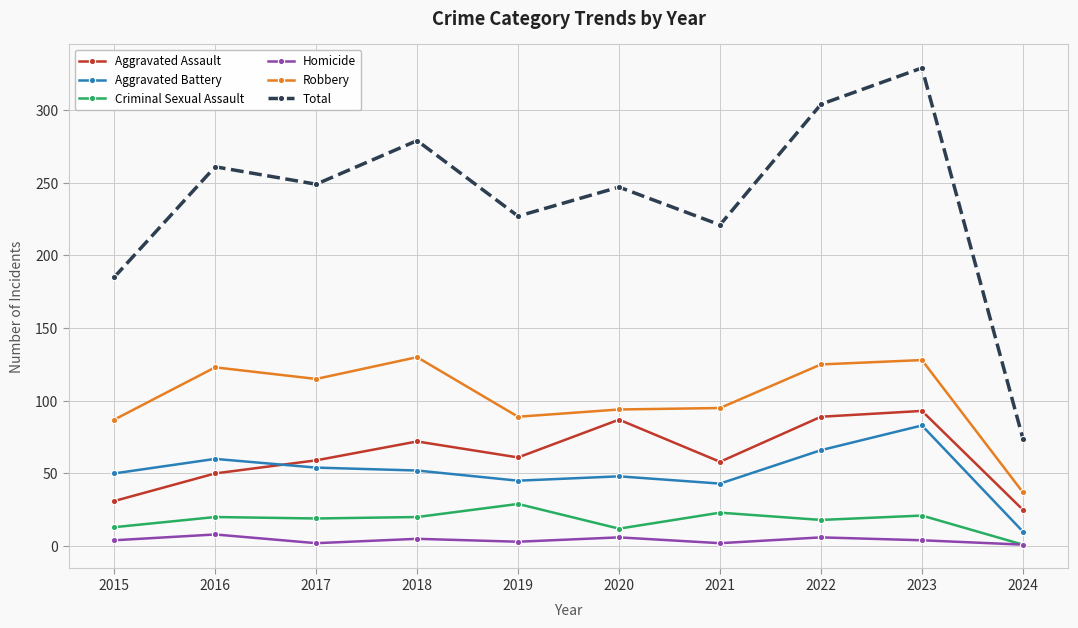

Which category has the highest value across all series?

2023